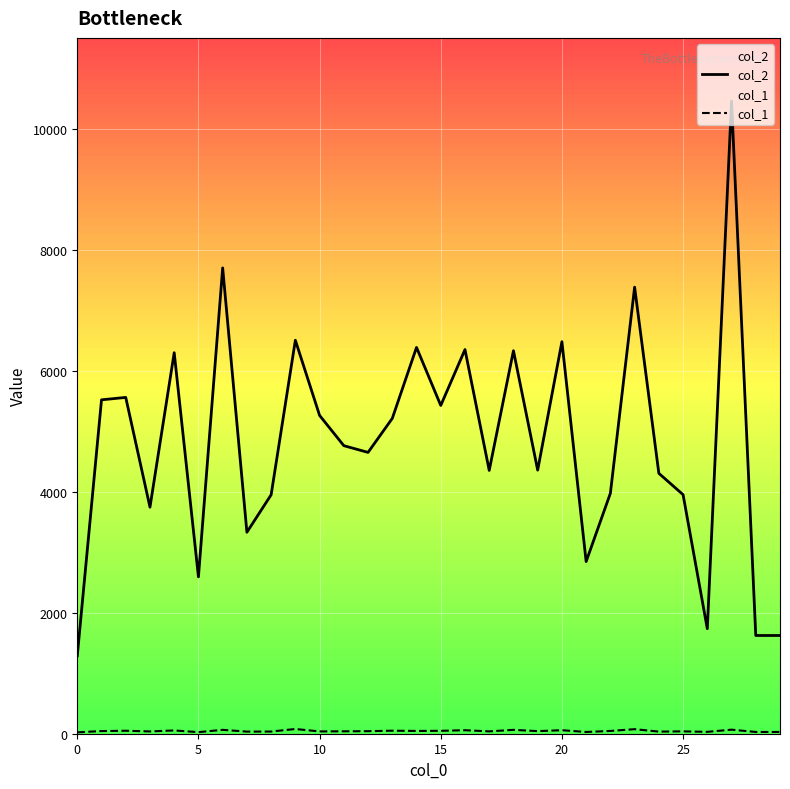

True or false: col_1 and col_2 intersect in this chart.

False